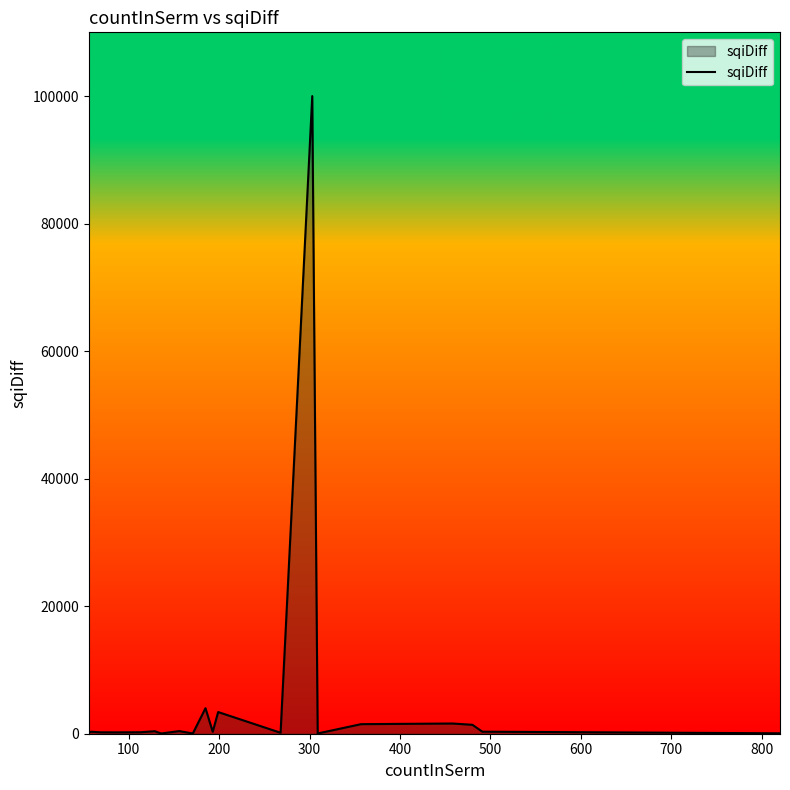

What is the difference between the maximum and minimum values?

99960